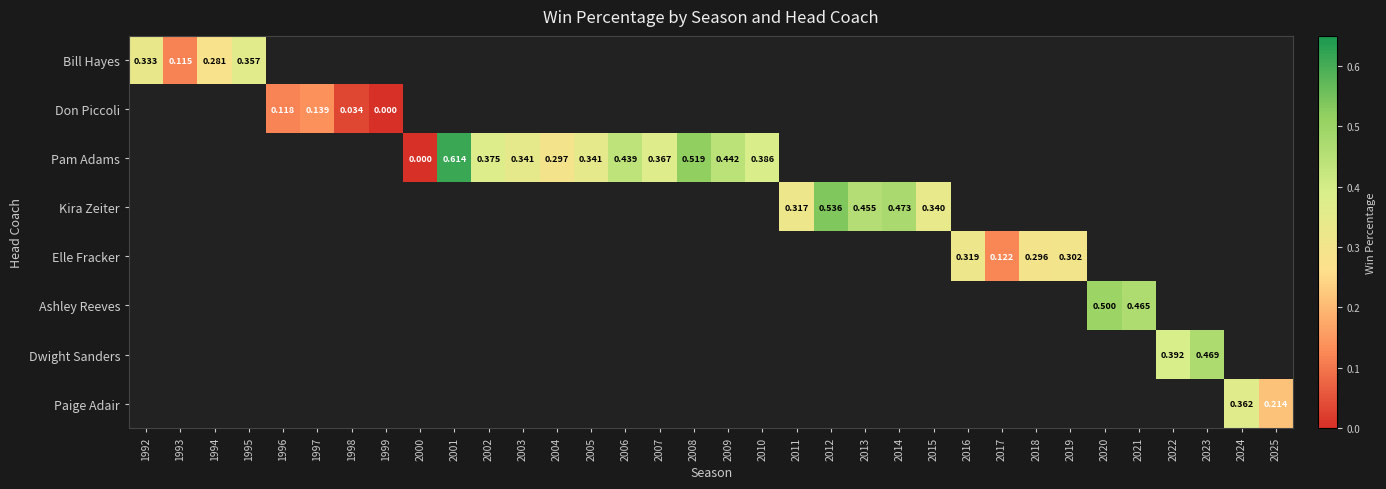

At which category does the chart reach its minimum across all series?

1999